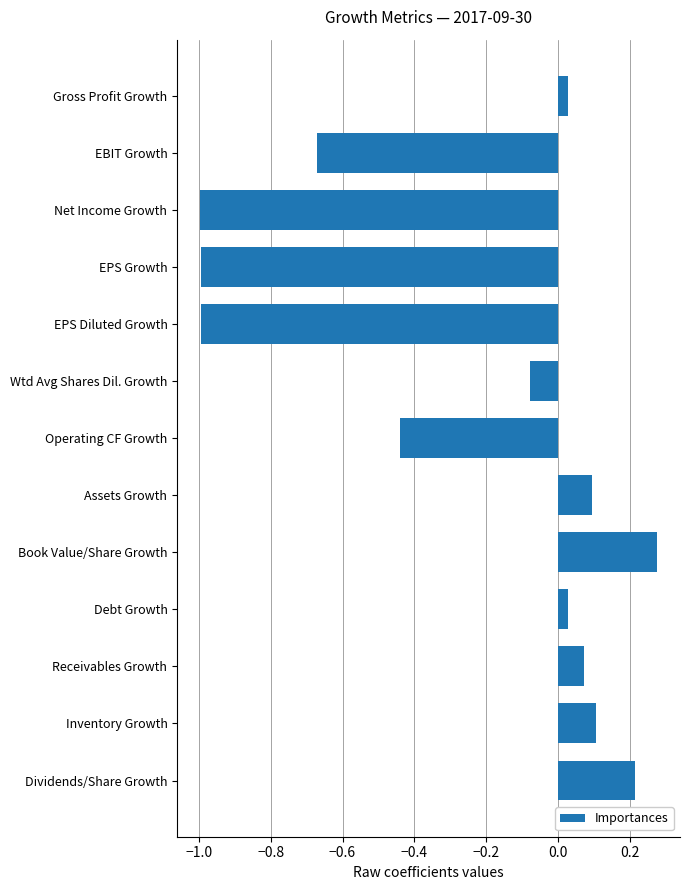

True or false: the data shows 0.1 at Receivables Growth.

True